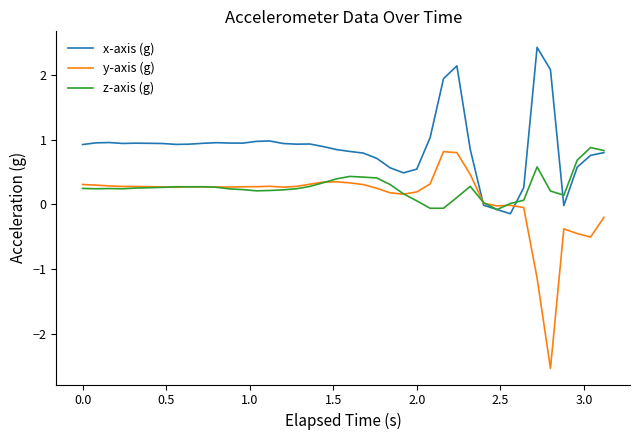

What is the minimum value shown in the chart?

-2.5